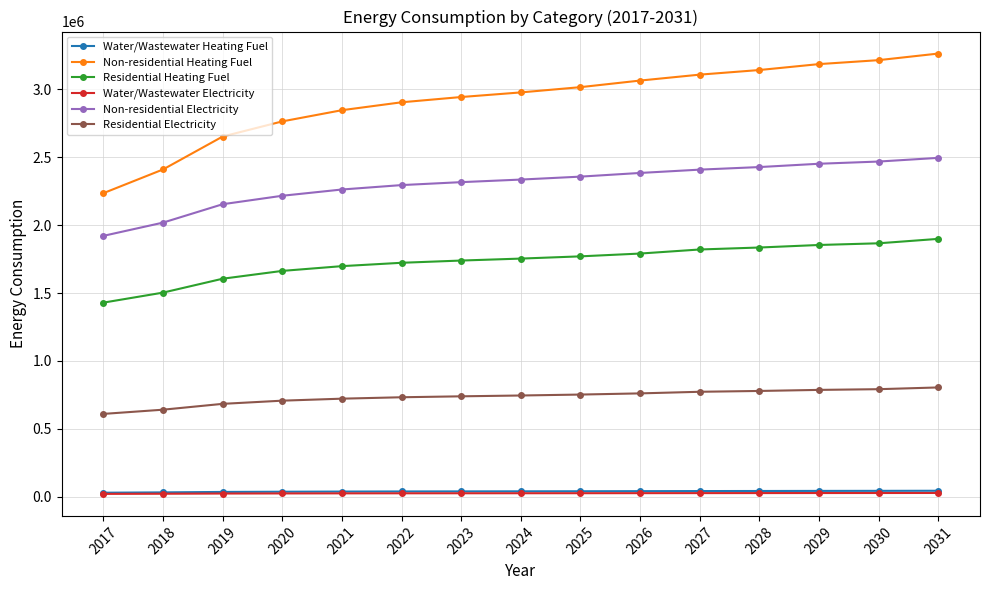

How many distinct data groups are displayed?

6